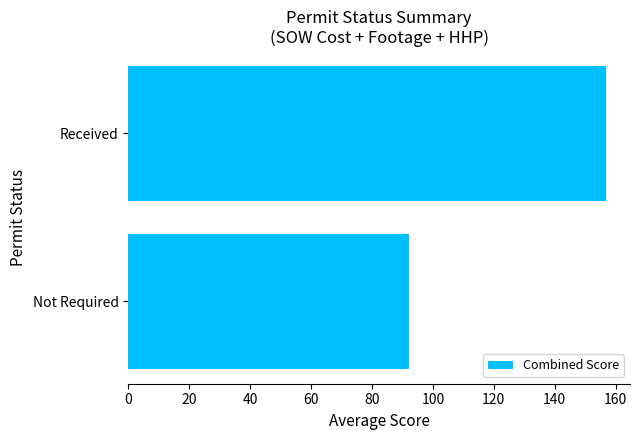

What is the smallest value displayed?

92.3